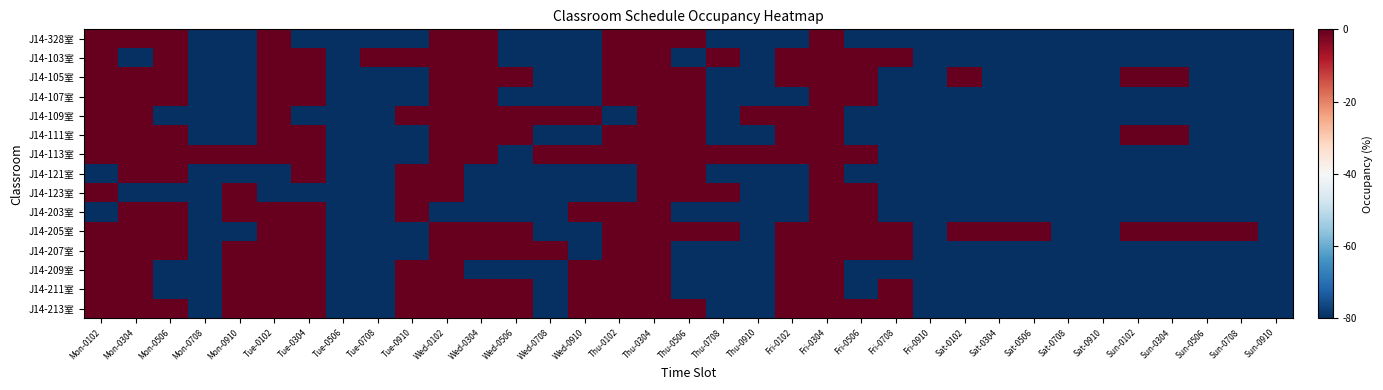

Reading left to right, extract all data points from this chart.

J14-328室: Mon-0102=0	Mon-0304=0	Mon-0506=0	Mon-0708=-80	Mon-0910=-80	Tue-0102=0	Tue-0304=-80	Tue-0506=-80	Tue-0708=-80	Tue-0910=-80	Wed-0102=0	Wed-0304=0	Wed-0506=-80	Wed-0708=-80	Wed-0910=-80	Thu-0102=0	Thu-0304=0	Thu-0506=0	Thu-0708=-80	Thu-0910=-80	Fri-0102=-80	Fri-0304=0	Fri-0506=-80	Fri-0708=-80	Fri-0910=-80	Sat-0102=-80	Sat-0304=-80	Sat-0506=-80	Sat-0708=-80	Sat-0910=-80	Sun-0102=-80	Sun-0304=-80	Sun-0506=-80	Sun-0708=-80	Sun-0910=-80
J14-103室: Mon-0102=0	Mon-0304=-80	Mon-0506=0	Mon-0708=-80	Mon-0910=-80	Tue-0102=0	Tue-0304=0	Tue-0506=-80	Tue-0708=0	Tue-0910=0	Wed-0102=0	Wed-0304=0	Wed-0506=-80	Wed-0708=-80	Wed-0910=-80	Thu-0102=0	Thu-0304=0	Thu-0506=-80	Thu-0708=0	Thu-0910=-80	Fri-0102=0	Fri-0304=0	Fri-0506=0	Fri-0708=0	Fri-0910=-80	Sat-0102=-80	Sat-0304=-80	Sat-0506=-80	Sat-0708=-80	Sat-0910=-80	Sun-0102=-80	Sun-0304=-80	Sun-0506=-80	Sun-0708=-80	Sun-0910=-80
J14-105室: Mon-0102=0	Mon-0304=0	Mon-0506=0	Mon-0708=-80	Mon-0910=-80	Tue-0102=0	Tue-0304=0	Tue-0506=-80	Tue-0708=-80	Tue-0910=-80	Wed-0102=0	Wed-0304=0	Wed-0506=0	Wed-0708=-80	Wed-0910=-80	Thu-0102=0	Thu-0304=0	Thu-0506=0	Thu-0708=-80	Thu-0910=-80	Fri-0102=0	Fri-0304=0	Fri-0506=0	Fri-0708=-80	Fri-0910=-80	Sat-0102=0	Sat-0304=-80	Sat-0506=-80	Sat-0708=-80	Sat-0910=-80	Sun-0102=0	Sun-0304=0	Sun-0506=-80	Sun-0708=-80	Sun-0910=-80
J14-107室: Mon-0102=0	Mon-0304=0	Mon-0506=0	Mon-0708=-80	Mon-0910=-80	Tue-0102=0	Tue-0304=0	Tue-0506=-80	Tue-0708=-80	Tue-0910=-80	Wed-0102=0	Wed-0304=0	Wed-0506=-80	Wed-0708=-80	Wed-0910=-80	Thu-0102=0	Thu-0304=0	Thu-0506=0	Thu-0708=-80	Thu-0910=-80	Fri-0102=-80	Fri-0304=0	Fri-0506=0	Fri-0708=-80	Fri-0910=-80	Sat-0102=-80	Sat-0304=-80	Sat-0506=-80	Sat-0708=-80	Sat-0910=-80	Sun-0102=-80	Sun-0304=-80	Sun-0506=-80	Sun-0708=-80	Sun-0910=-80
J14-109室: Mon-0102=0	Mon-0304=0	Mon-0506=-80	Mon-0708=-80	Mon-0910=-80	Tue-0102=0	Tue-0304=-80	Tue-0506=-80	Tue-0708=-80	Tue-0910=0	Wed-0102=0	Wed-0304=0	Wed-0506=0	Wed-0708=0	Wed-0910=0	Thu-0102=-80	Thu-0304=0	Thu-0506=0	Thu-0708=-80	Thu-0910=0	Fri-0102=0	Fri-0304=0	Fri-0506=-80	Fri-0708=-80	Fri-0910=-80	Sat-0102=-80	Sat-0304=-80	Sat-0506=-80	Sat-0708=-80	Sat-0910=-80	Sun-0102=-80	Sun-0304=-80	Sun-0506=-80	Sun-0708=-80	Sun-0910=-80
J14-111室: Mon-0102=0	Mon-0304=0	Mon-0506=0	Mon-0708=-80	Mon-0910=-80	Tue-0102=0	Tue-0304=0	Tue-0506=-80	Tue-0708=-80	Tue-0910=-80	Wed-0102=0	Wed-0304=0	Wed-0506=0	Wed-0708=-80	Wed-0910=-80	Thu-0102=0	Thu-0304=0	Thu-0506=0	Thu-0708=-80	Thu-0910=-80	Fri-0102=0	Fri-0304=0	Fri-0506=-80	Fri-0708=-80	Fri-0910=-80	Sat-0102=-80	Sat-0304=-80	Sat-0506=-80	Sat-0708=-80	Sat-0910=-80	Sun-0102=0	Sun-0304=0	Sun-0506=-80	Sun-0708=-80	Sun-0910=-80
J14-113室: Mon-0102=0	Mon-0304=0	Mon-0506=0	Mon-0708=0	Mon-0910=0	Tue-0102=0	Tue-0304=0	Tue-0506=-80	Tue-0708=-80	Tue-0910=-80	Wed-0102=0	Wed-0304=0	Wed-0506=-80	Wed-0708=0	Wed-0910=0	Thu-0102=0	Thu-0304=0	Thu-0506=0	Thu-0708=0	Thu-0910=0	Fri-0102=0	Fri-0304=0	Fri-0506=0	Fri-0708=-80	Fri-0910=-80	Sat-0102=-80	Sat-0304=-80	Sat-0506=-80	Sat-0708=-80	Sat-0910=-80	Sun-0102=-80	Sun-0304=-80	Sun-0506=-80	Sun-0708=-80	Sun-0910=-80
J14-121室: Mon-0102=-80	Mon-0304=0	Mon-0506=0	Mon-0708=-80	Mon-0910=-80	Tue-0102=-80	Tue-0304=0	Tue-0506=-80	Tue-0708=-80	Tue-0910=0	Wed-0102=0	Wed-0304=-80	Wed-0506=-80	Wed-0708=-80	Wed-0910=-80	Thu-0102=-80	Thu-0304=0	Thu-0506=0	Thu-0708=-80	Thu-0910=-80	Fri-0102=-80	Fri-0304=0	Fri-0506=-80	Fri-0708=-80	Fri-0910=-80	Sat-0102=-80	Sat-0304=-80	Sat-0506=-80	Sat-0708=-80	Sat-0910=-80	Sun-0102=-80	Sun-0304=-80	Sun-0506=-80	Sun-0708=-80	Sun-0910=-80
J14-123室: Mon-0102=0	Mon-0304=-80	Mon-0506=-80	Mon-0708=-80	Mon-0910=0	Tue-0102=-80	Tue-0304=-80	Tue-0506=-80	Tue-0708=-80	Tue-0910=0	Wed-0102=0	Wed-0304=-80	Wed-0506=-80	Wed-0708=-80	Wed-0910=-80	Thu-0102=-80	Thu-0304=0	Thu-0506=0	Thu-0708=0	Thu-0910=-80	Fri-0102=-80	Fri-0304=0	Fri-0506=0	Fri-0708=-80	Fri-0910=-80	Sat-0102=-80	Sat-0304=-80	Sat-0506=-80	Sat-0708=-80	Sat-0910=-80	Sun-0102=-80	Sun-0304=-80	Sun-0506=-80	Sun-0708=-80	Sun-0910=-80
J14-203室: Mon-0102=-80	Mon-0304=0	Mon-0506=0	Mon-0708=-80	Mon-0910=0	Tue-0102=0	Tue-0304=0	Tue-0506=-80	Tue-0708=-80	Tue-0910=0	Wed-0102=-80	Wed-0304=-80	Wed-0506=-80	Wed-0708=-80	Wed-0910=0	Thu-0102=0	Thu-0304=0	Thu-0506=-80	Thu-0708=-80	Thu-0910=-80	Fri-0102=-80	Fri-0304=0	Fri-0506=0	Fri-0708=-80	Fri-0910=-80	Sat-0102=-80	Sat-0304=-80	Sat-0506=-80	Sat-0708=-80	Sat-0910=-80	Sun-0102=-80	Sun-0304=-80	Sun-0506=-80	Sun-0708=-80	Sun-0910=-80
J14-205室: Mon-0102=0	Mon-0304=0	Mon-0506=0	Mon-0708=-80	Mon-0910=-80	Tue-0102=0	Tue-0304=0	Tue-0506=-80	Tue-0708=-80	Tue-0910=-80	Wed-0102=0	Wed-0304=0	Wed-0506=0	Wed-0708=-80	Wed-0910=-80	Thu-0102=0	Thu-0304=0	Thu-0506=0	Thu-0708=0	Thu-0910=-80	Fri-0102=0	Fri-0304=0	Fri-0506=0	Fri-0708=0	Fri-0910=-80	Sat-0102=0	Sat-0304=0	Sat-0506=0	Sat-0708=-80	Sat-0910=-80	Sun-0102=0	Sun-0304=0	Sun-0506=0	Sun-0708=0	Sun-0910=-80
J14-207室: Mon-0102=0	Mon-0304=0	Mon-0506=0	Mon-0708=-80	Mon-0910=0	Tue-0102=0	Tue-0304=0	Tue-0506=-80	Tue-0708=-80	Tue-0910=-80	Wed-0102=0	Wed-0304=0	Wed-0506=0	Wed-0708=0	Wed-0910=-80	Thu-0102=0	Thu-0304=0	Thu-0506=-80	Thu-0708=-80	Thu-0910=-80	Fri-0102=0	Fri-0304=0	Fri-0506=0	Fri-0708=0	Fri-0910=-80	Sat-0102=-80	Sat-0304=-80	Sat-0506=-80	Sat-0708=-80	Sat-0910=-80	Sun-0102=-80	Sun-0304=-80	Sun-0506=-80	Sun-0708=-80	Sun-0910=-80
J14-209室: Mon-0102=0	Mon-0304=0	Mon-0506=-80	Mon-0708=-80	Mon-0910=0	Tue-0102=0	Tue-0304=0	Tue-0506=-80	Tue-0708=-80	Tue-0910=0	Wed-0102=0	Wed-0304=-80	Wed-0506=-80	Wed-0708=-80	Wed-0910=0	Thu-0102=0	Thu-0304=0	Thu-0506=-80	Thu-0708=-80	Thu-0910=-80	Fri-0102=0	Fri-0304=0	Fri-0506=-80	Fri-0708=-80	Fri-0910=-80	Sat-0102=-80	Sat-0304=-80	Sat-0506=-80	Sat-0708=-80	Sat-0910=-80	Sun-0102=-80	Sun-0304=-80	Sun-0506=-80	Sun-0708=-80	Sun-0910=-80
J14-211室: Mon-0102=0	Mon-0304=0	Mon-0506=-80	Mon-0708=-80	Mon-0910=0	Tue-0102=0	Tue-0304=0	Tue-0506=-80	Tue-0708=-80	Tue-0910=0	Wed-0102=0	Wed-0304=0	Wed-0506=0	Wed-0708=-80	Wed-0910=0	Thu-0102=0	Thu-0304=0	Thu-0506=-80	Thu-0708=-80	Thu-0910=-80	Fri-0102=0	Fri-0304=0	Fri-0506=-80	Fri-0708=0	Fri-0910=-80	Sat-0102=-80	Sat-0304=-80	Sat-0506=-80	Sat-0708=-80	Sat-0910=-80	Sun-0102=-80	Sun-0304=-80	Sun-0506=-80	Sun-0708=-80	Sun-0910=-80
J14-213室: Mon-0102=0	Mon-0304=0	Mon-0506=0	Mon-0708=-80	Mon-0910=0	Tue-0102=0	Tue-0304=0	Tue-0506=-80	Tue-0708=-80	Tue-0910=0	Wed-0102=0	Wed-0304=0	Wed-0506=0	Wed-0708=-80	Wed-0910=0	Thu-0102=0	Thu-0304=0	Thu-0506=0	Thu-0708=-80	Thu-0910=-80	Fri-0102=0	Fri-0304=0	Fri-0506=0	Fri-0708=0	Fri-0910=-80	Sat-0102=-80	Sat-0304=-80	Sat-0506=-80	Sat-0708=-80	Sat-0910=-80	Sun-0102=-80	Sun-0304=-80	Sun-0506=-80	Sun-0708=-80	Sun-0910=-80